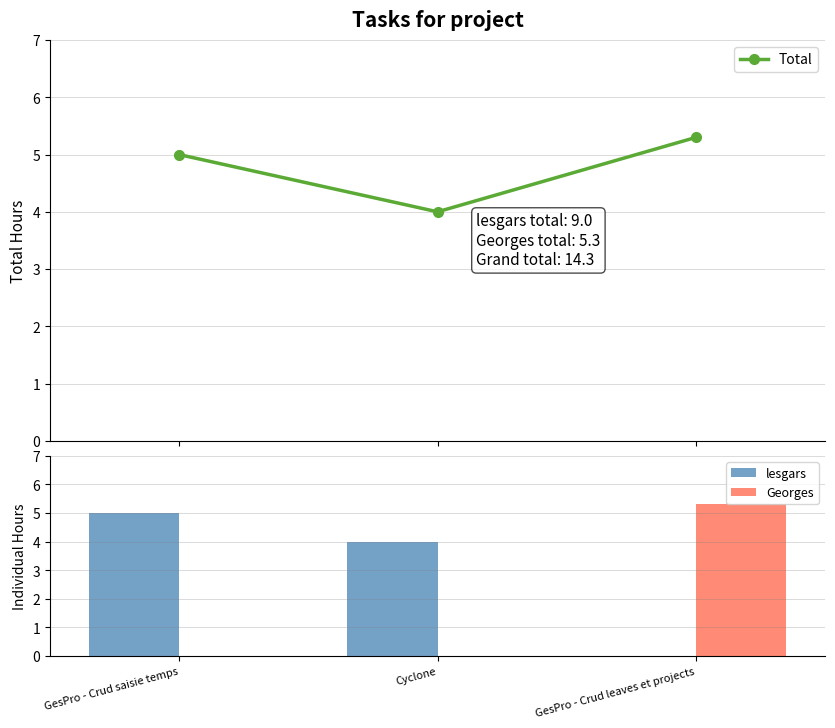

List the labels in order of Georges value, largest first.

GesPro - Crud leaves et projects, GesPro - Crud saisie temps, Cyclone